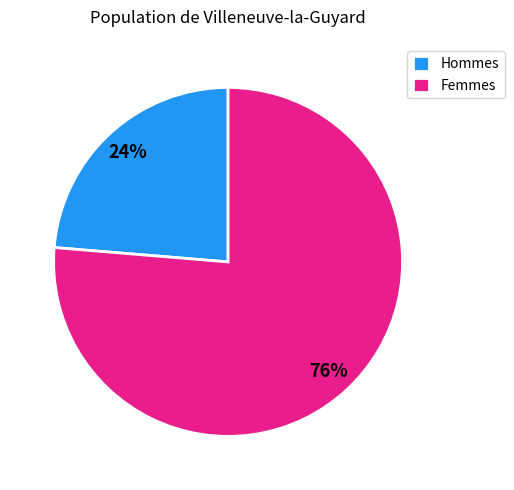

The Hommes slice represents 36% of the pie. True or false?

False